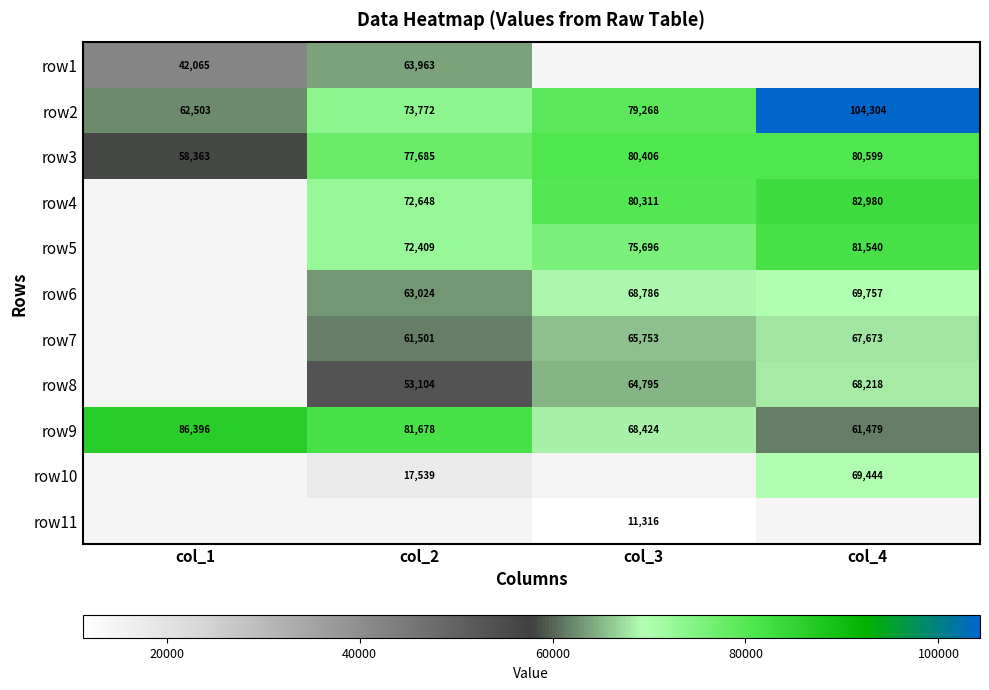

Is it true that row2 equals 79268 at col_3?

True